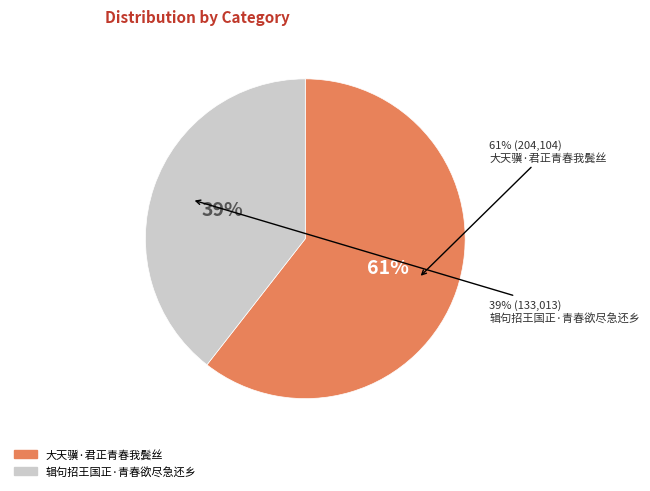

Which slice is the largest?

大天骥·君正青春我鬓丝